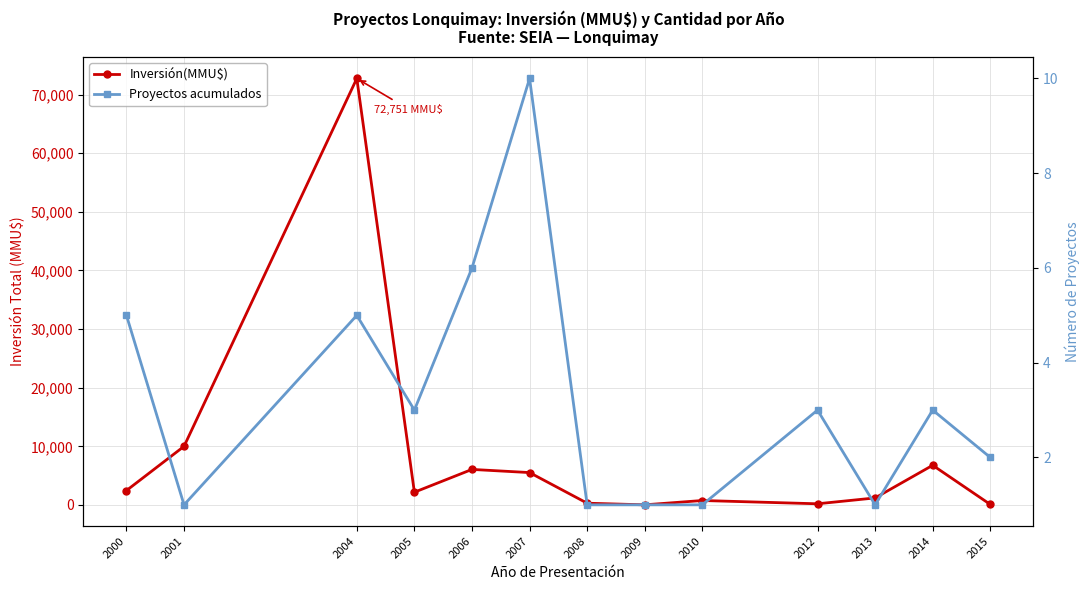

How many lines are shown in the chart?

2